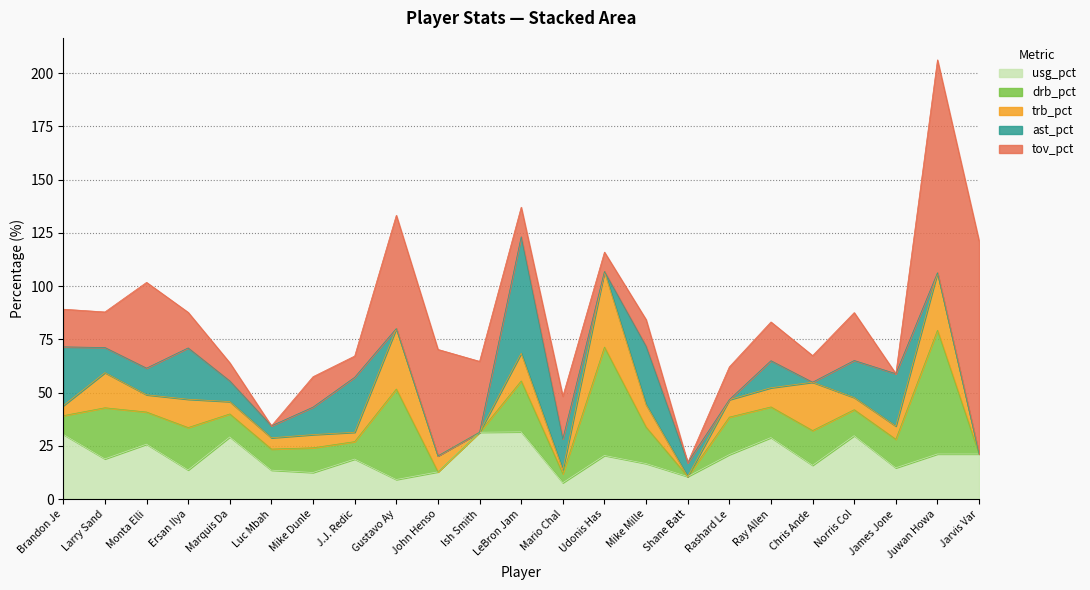

Which series ends up on top after the final intersection of tov_pct and trb_pct?

tov_pct